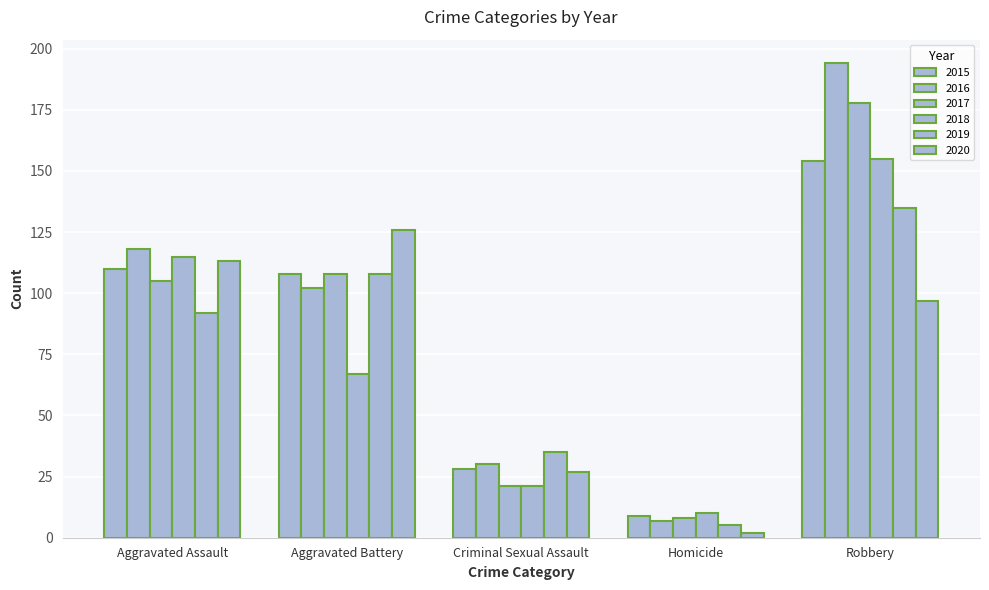

The value of 2017 at Aggravated Battery is 108. True or false?

True